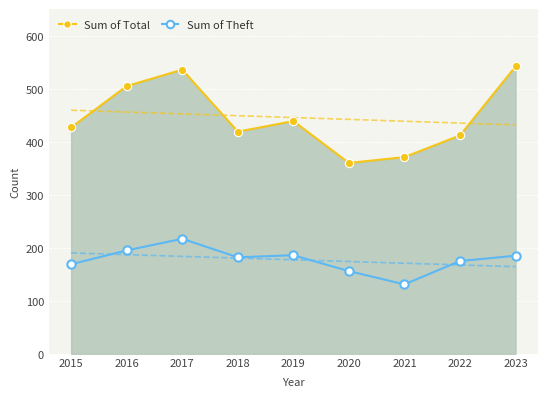

Which has a higher value, 2022 or 2016?

2016